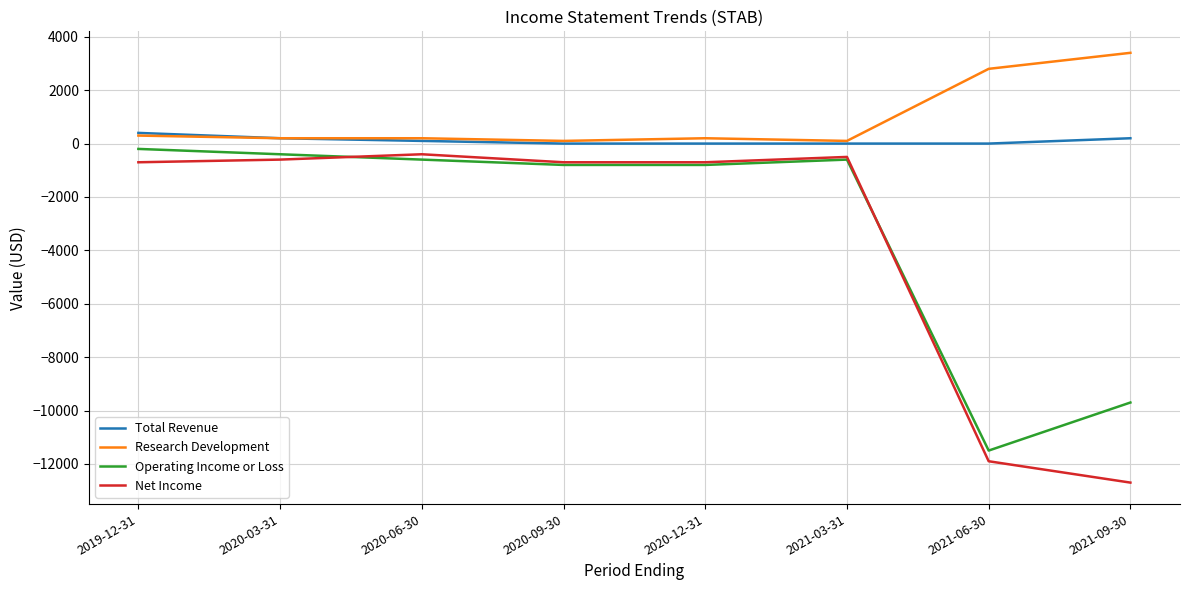

Which category has the lowest value in the Operating Income or Loss series?

2021-06-30